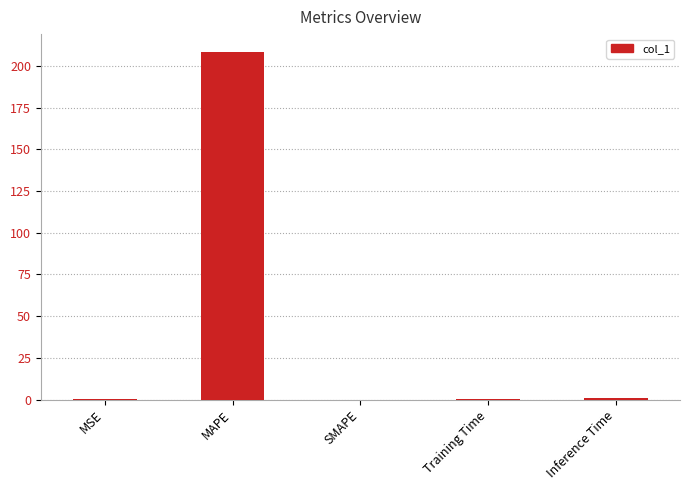

Is it true that the value at MAPE is 361.0?

False